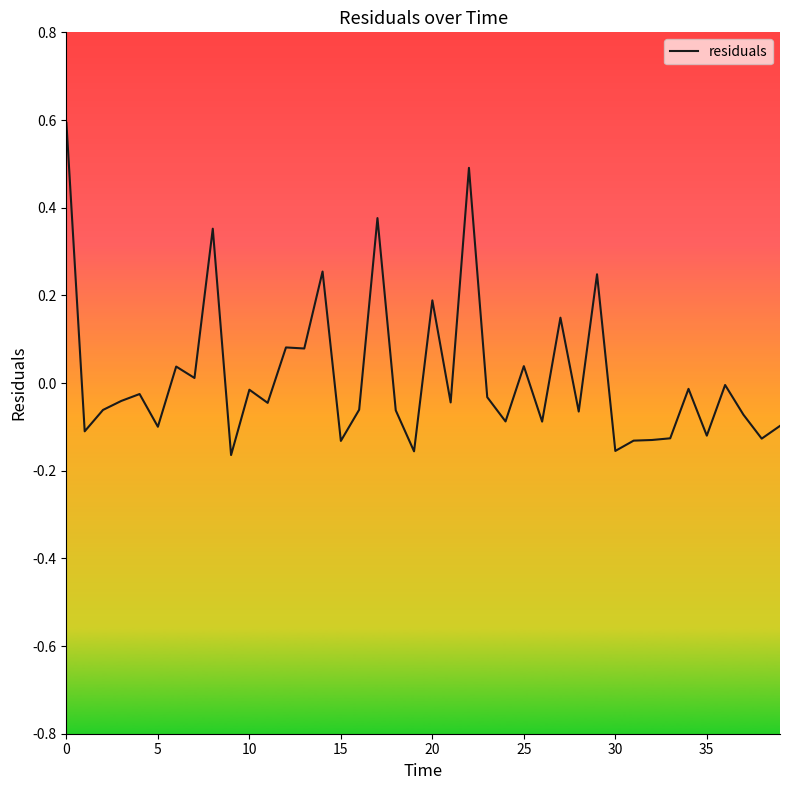

What is the maximum value shown in the chart?

0.6